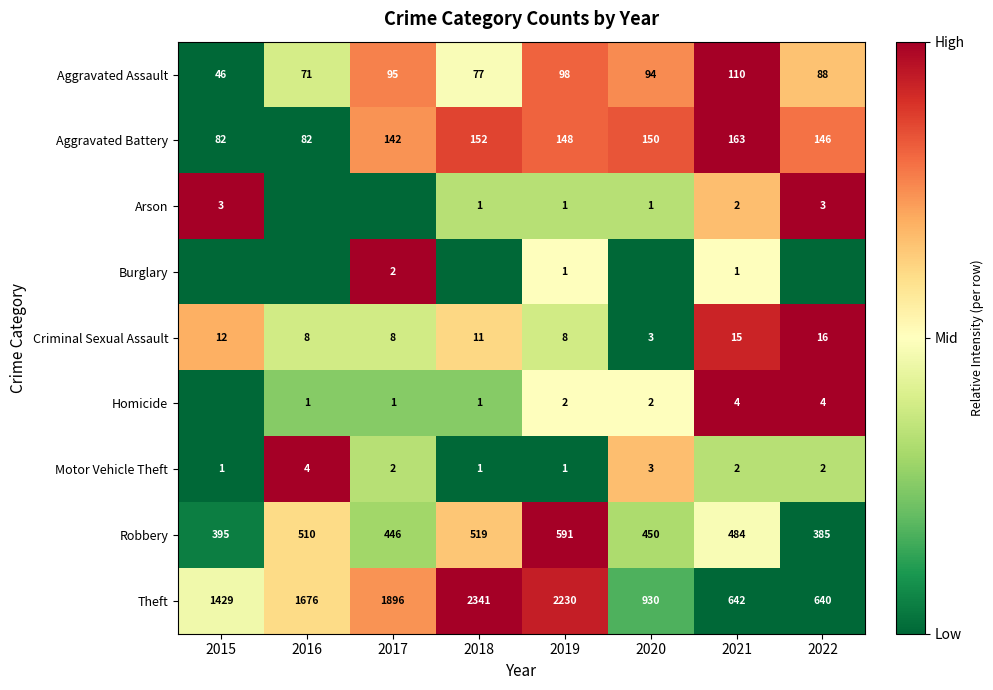

Where is Aggravated Battery nearest to the value 122?

2017